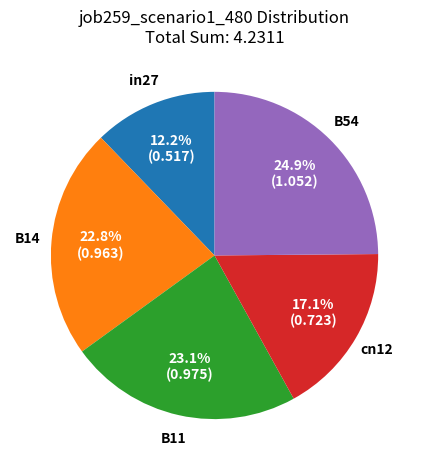

What percentage is the in27 slice, to the nearest percent?

12%